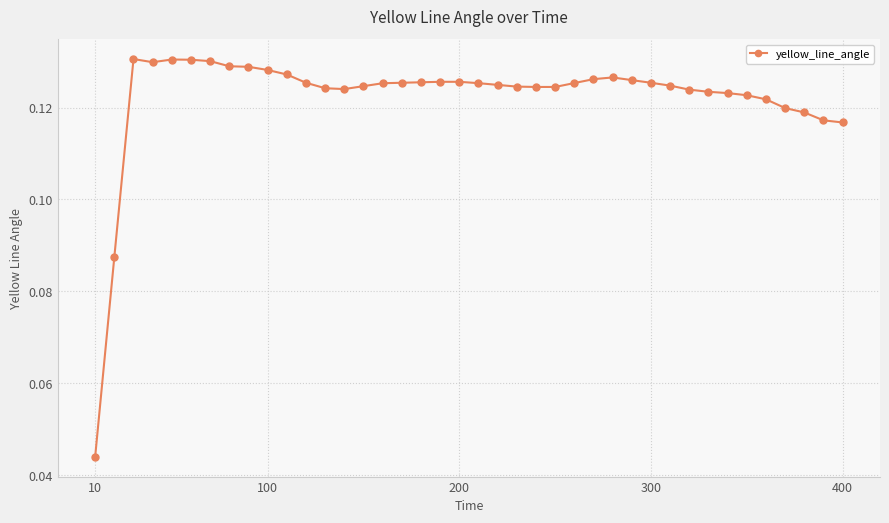

What is the sum of all values?

4.9